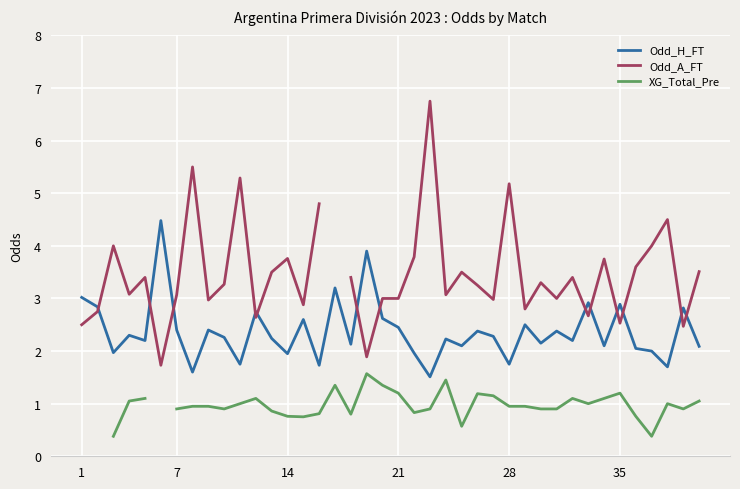

The value of Odd_H_FT at 10 is 3.0. True or false?

False